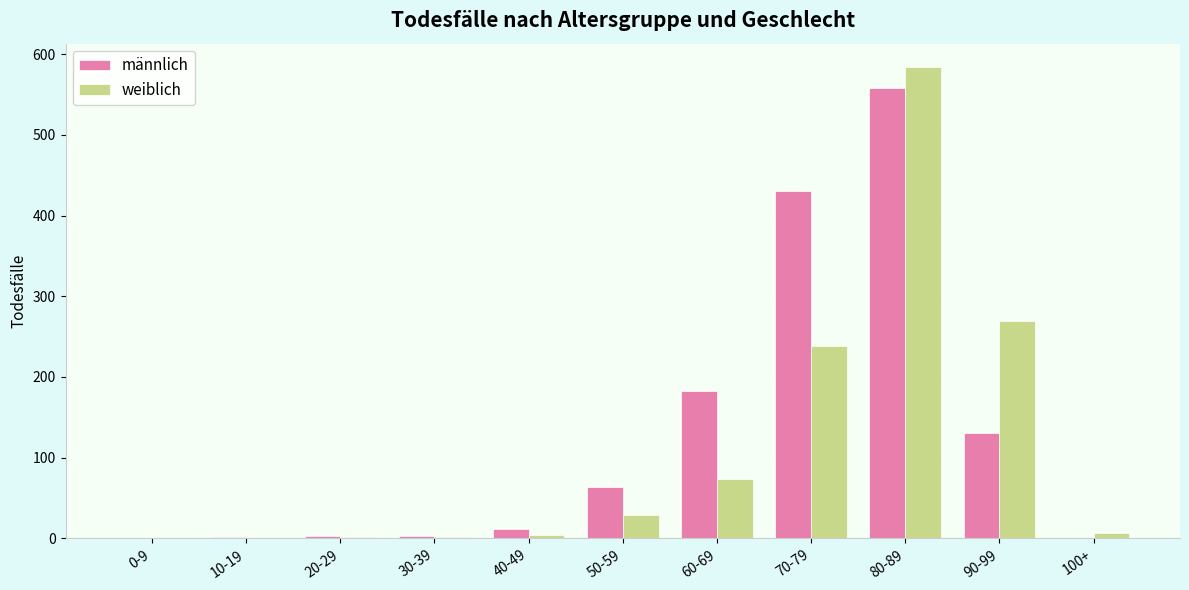

Which series has the largest range (max minus min)?

weiblich